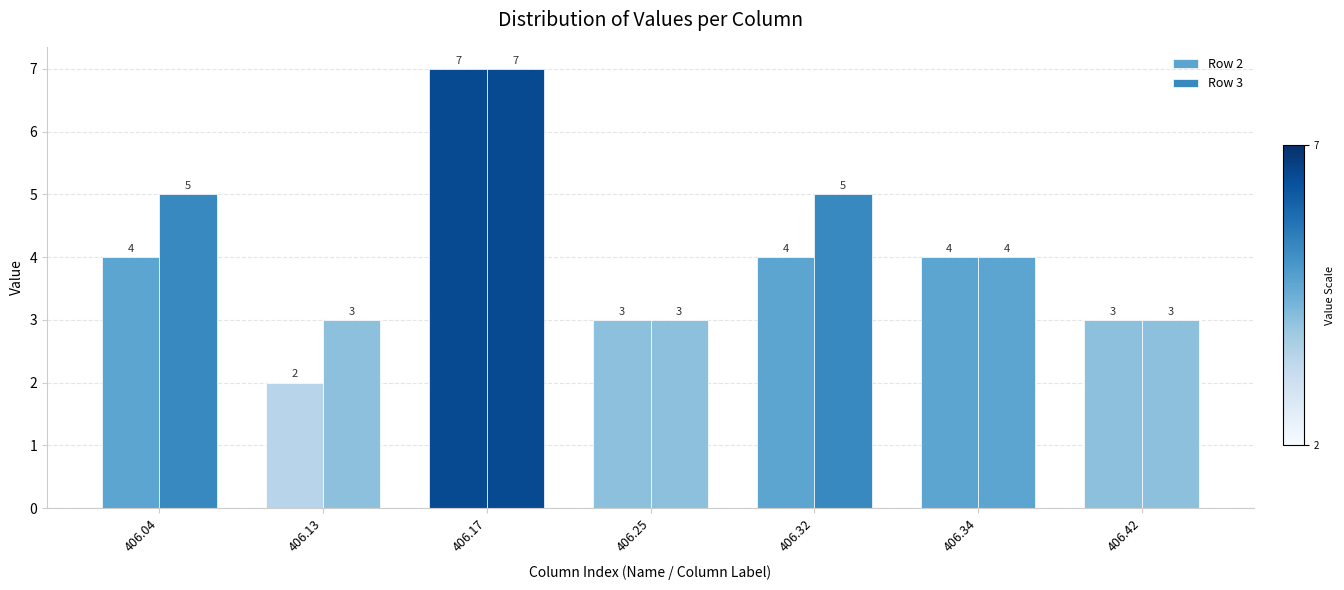

What is the greatest value displayed?

7